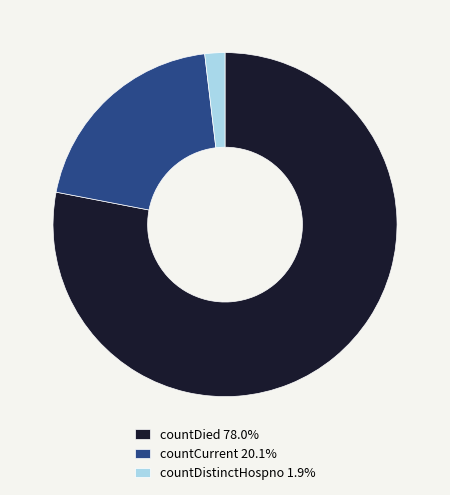

Which has a higher value, countCurrent or countDistinctHospno?

countCurrent